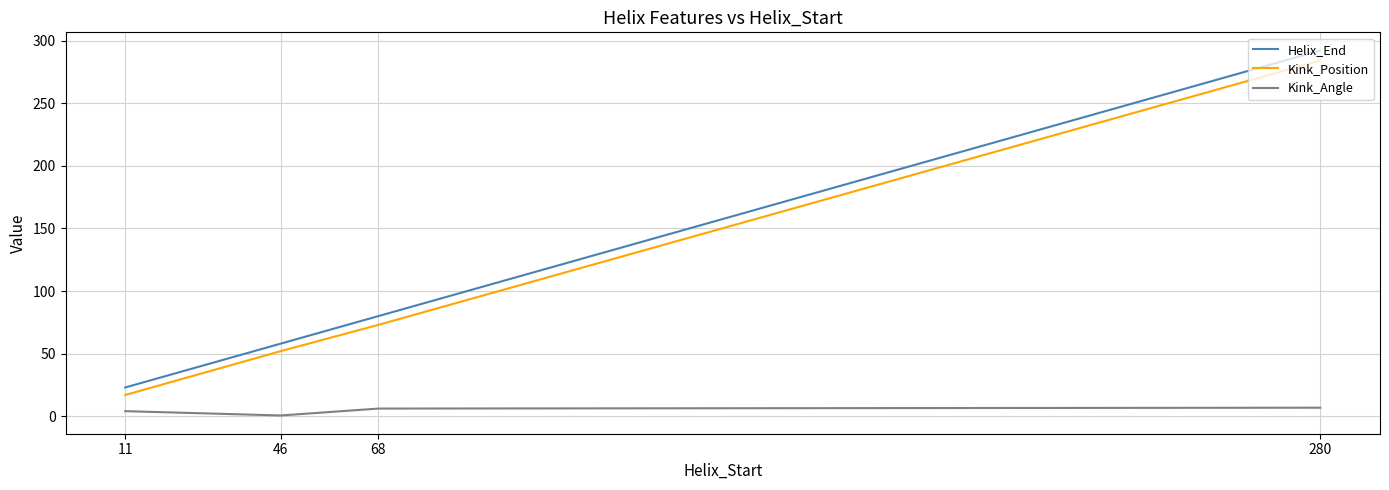

Which series has the largest range (max minus min)?

Helix_End